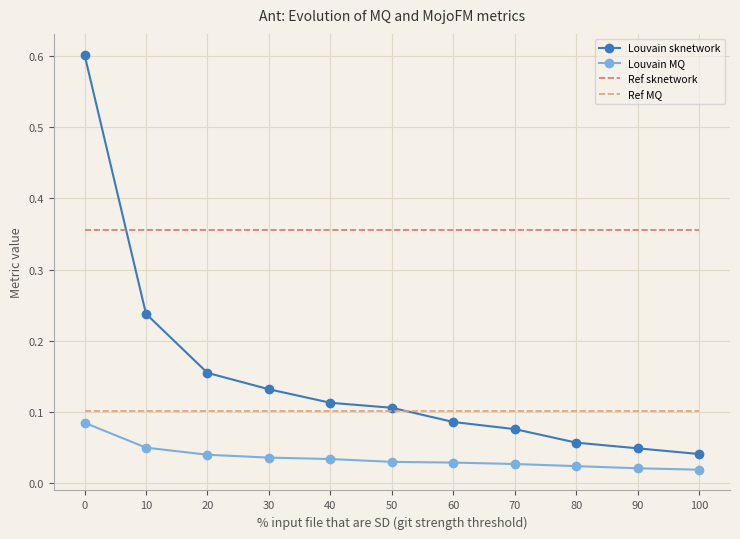

Is the value of Ref MQ at 30 greater than the value of Ref sknetwork at 80?

No